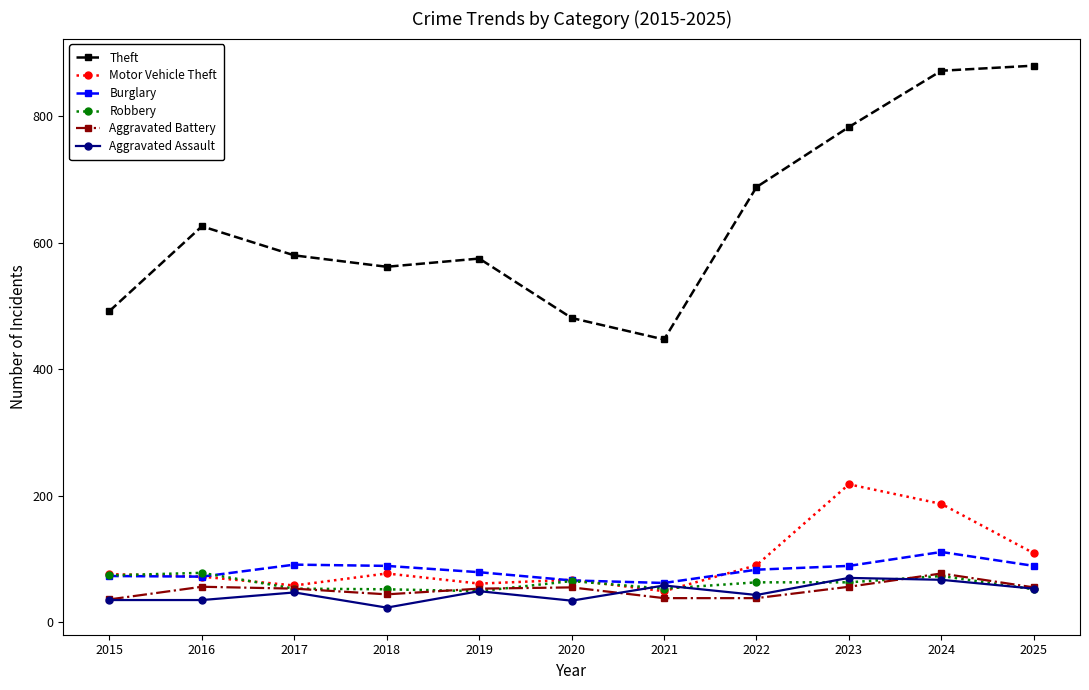

Which series has the largest range (max minus min)?

Theft